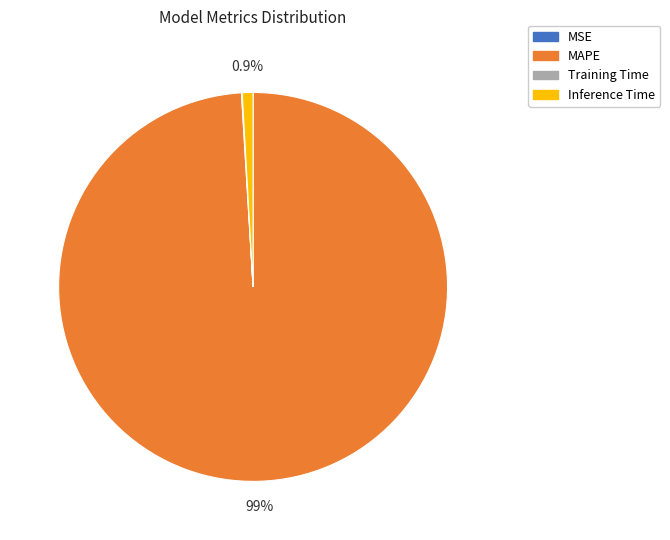

To the nearest percent, what is the difference between the largest and smallest slice percentages?

99%